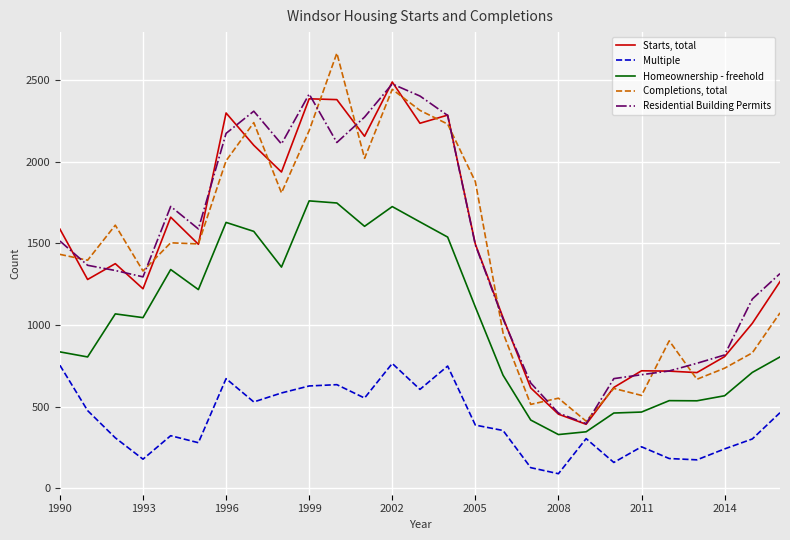

How many interior local peaks does the Starts, total series have?

7